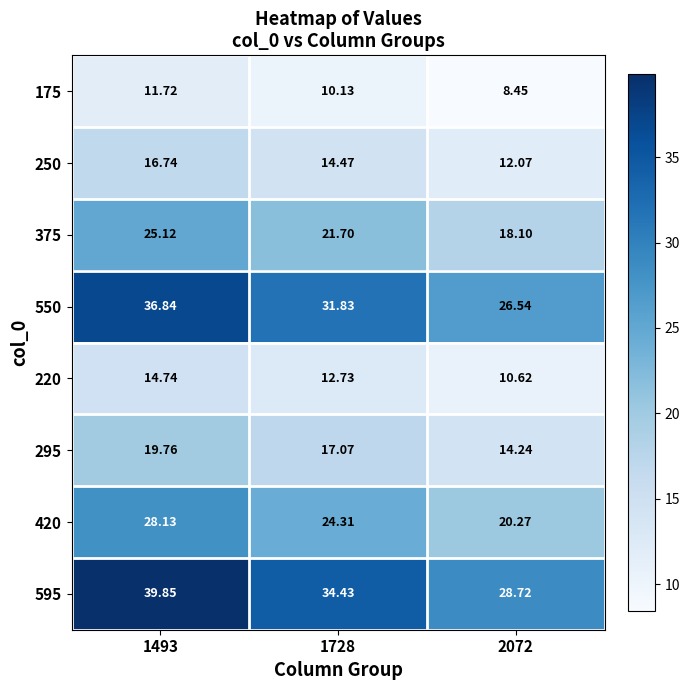

Is the value of 420 at 2072 greater than the value of 295 at 1493?

Yes